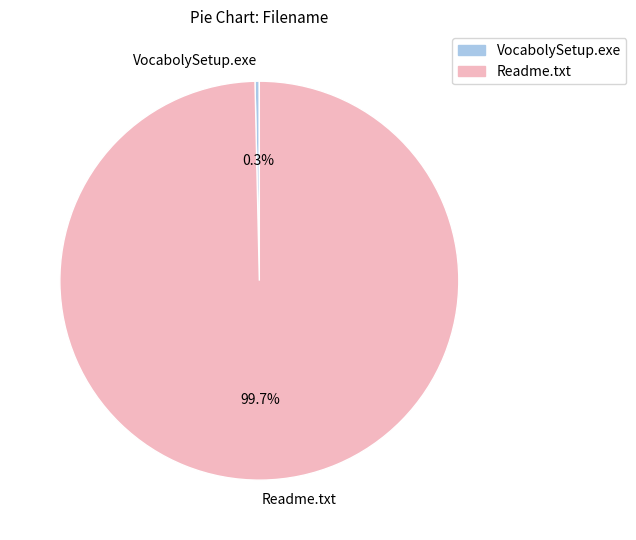

To the nearest percent, what is the difference between the largest and smallest slice percentages?

99%